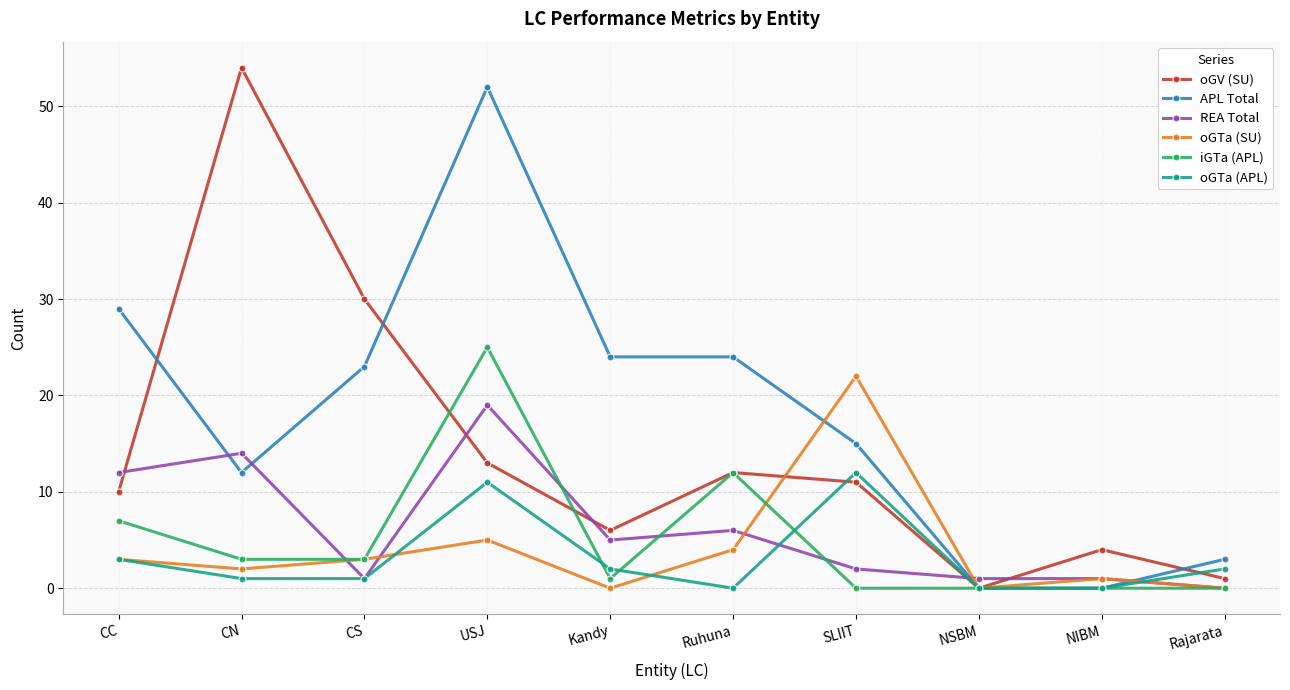

What is the difference between the second highest and minimum values in the APL Total series?

29